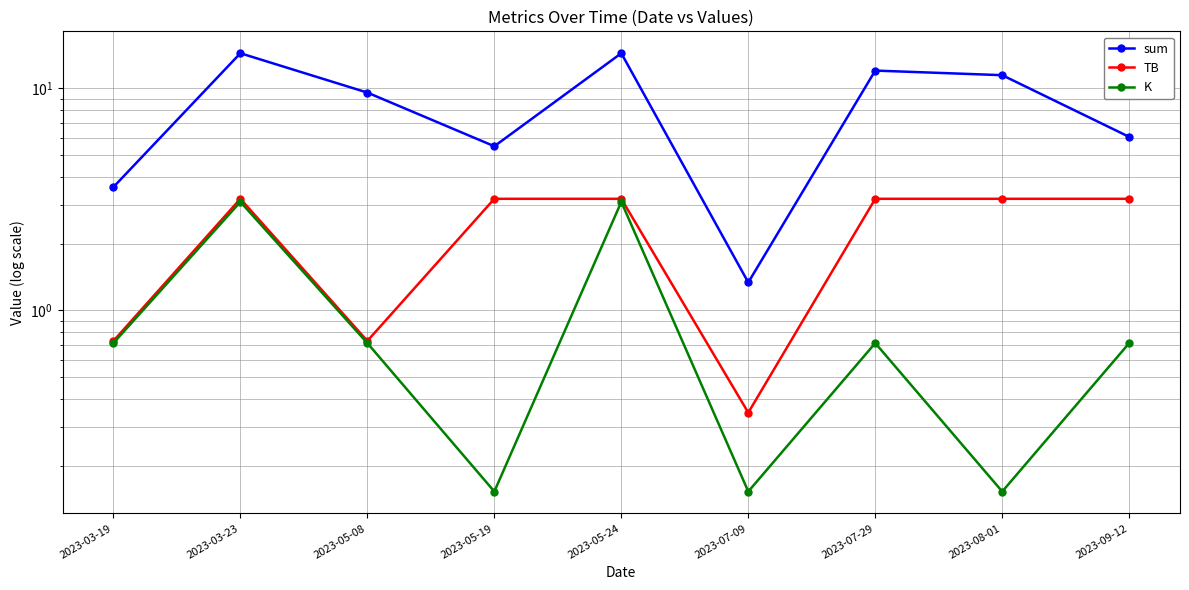

At how many categories does at least one series exceed 7?

5